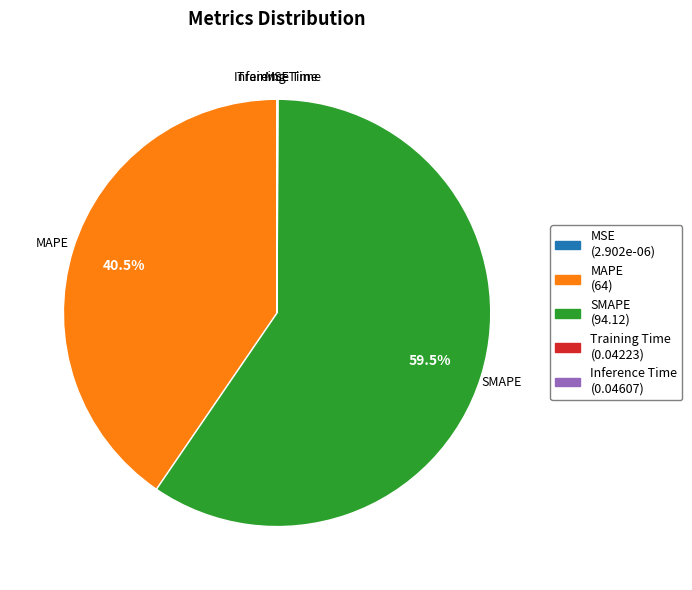

Does SMAPE represent more than half of the total?

Yes